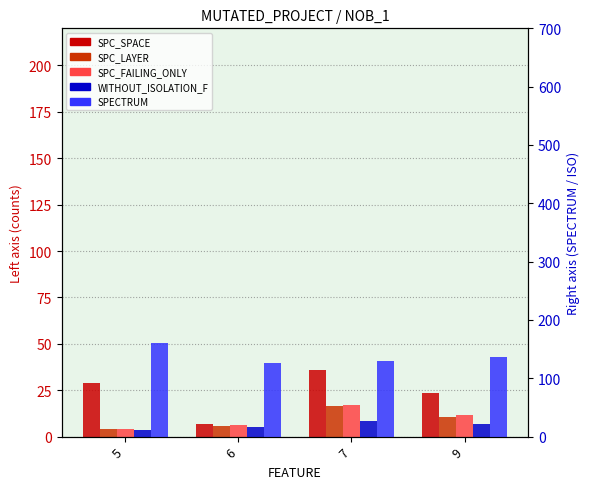

What is the total value across all series at 5?

208.5